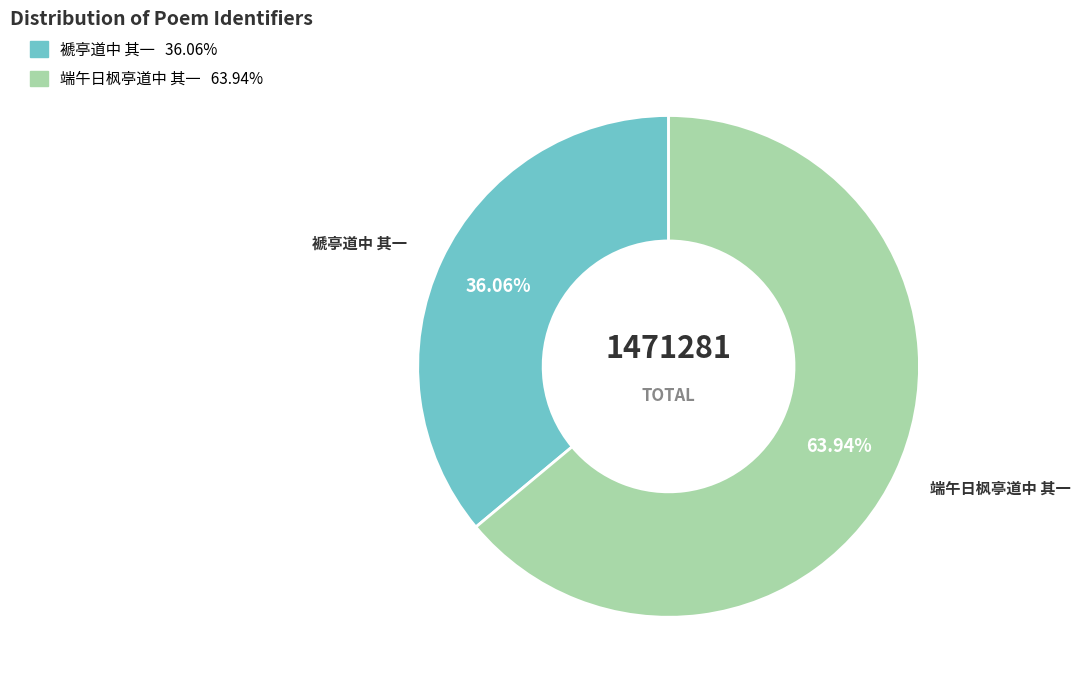

What percentage is the 端午日枫亭道中 其一 slice, to the nearest percent?

64%